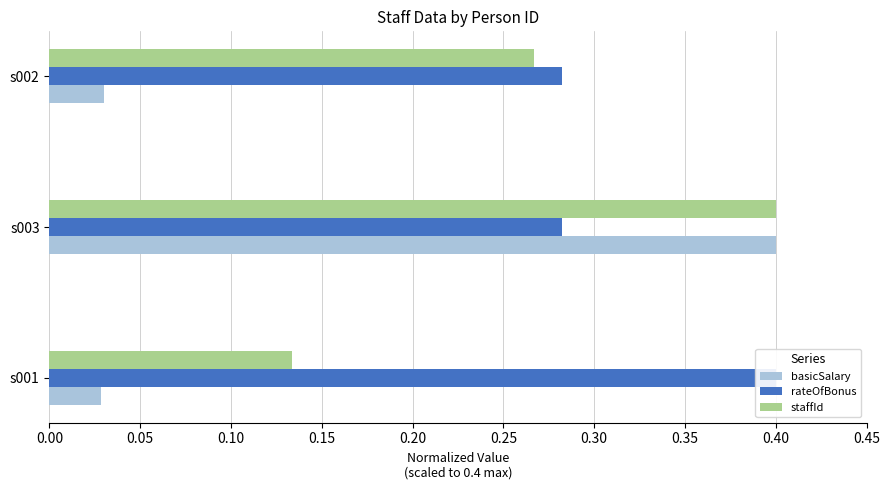

Is the value of basicSalary at s001 greater than the value of rateOfBonus at s003?

No